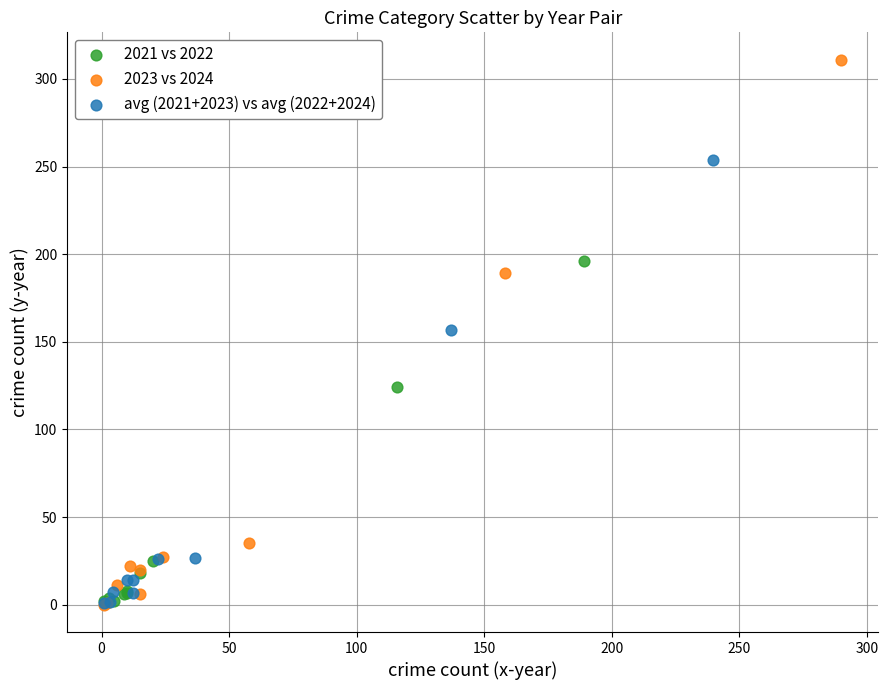

Which series has the widest spread of Y values?

2023 vs 2024